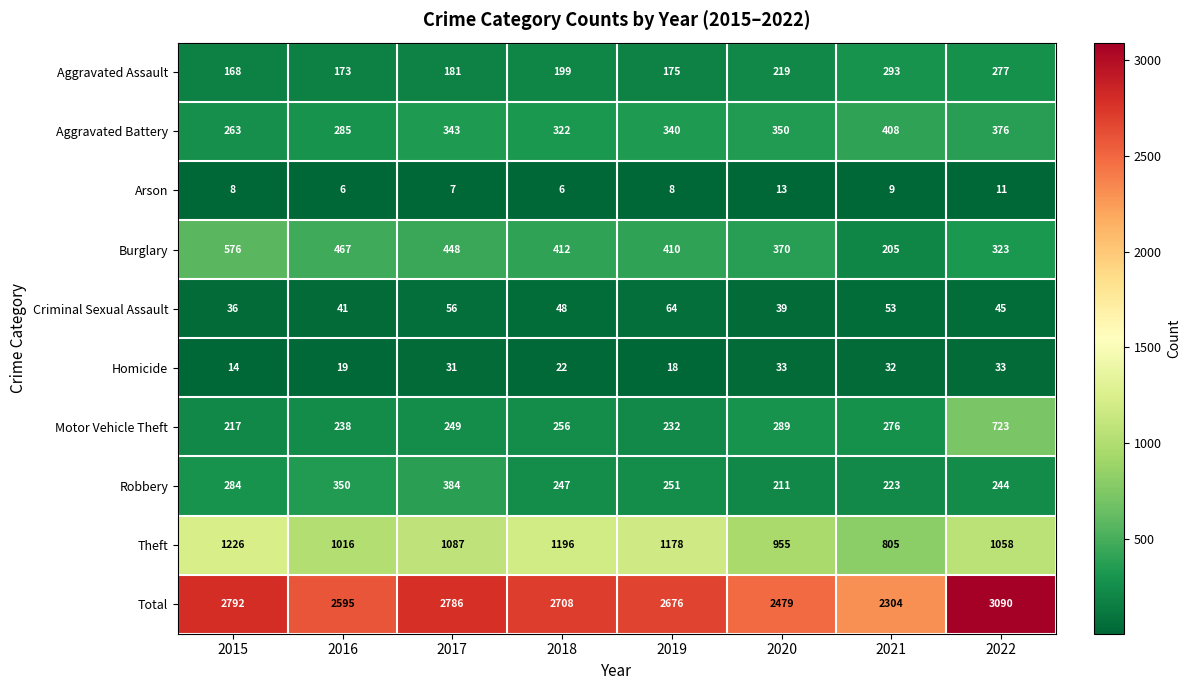

Which series has the largest total across all categories?

Total